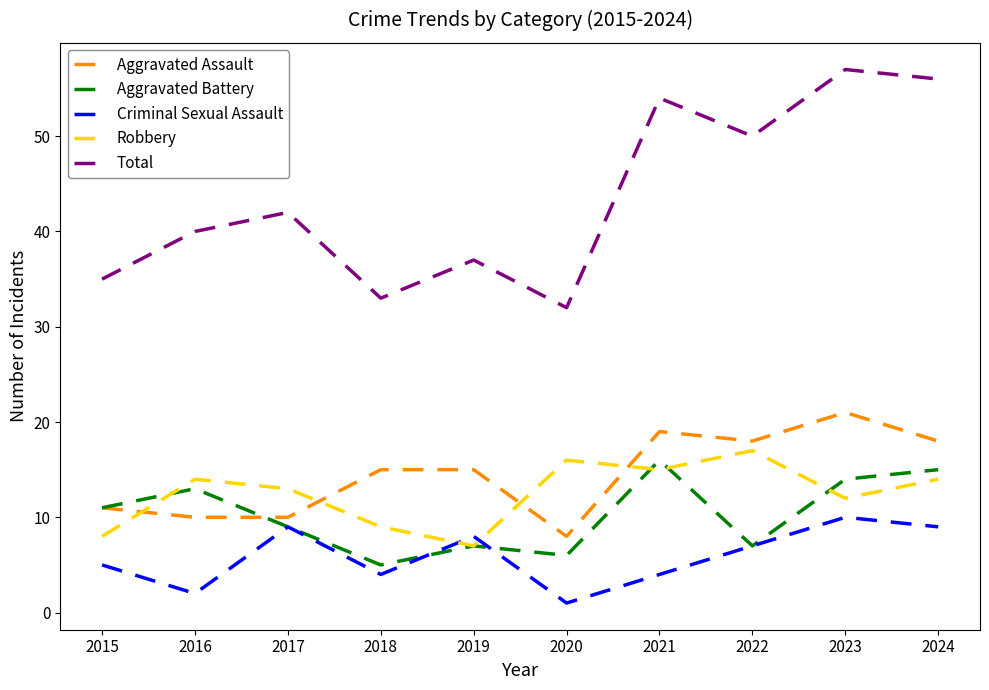

What is the difference between the maximum and minimum values in the Aggravated Assault series?

13